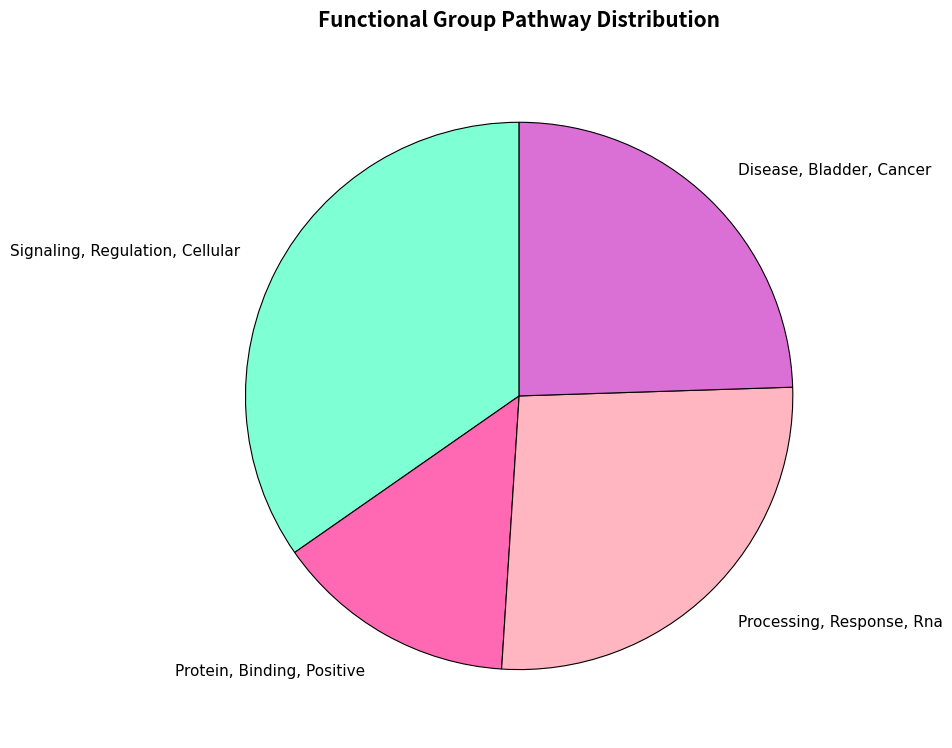

Which slice is the largest?

Signaling, Regulation, Cellular